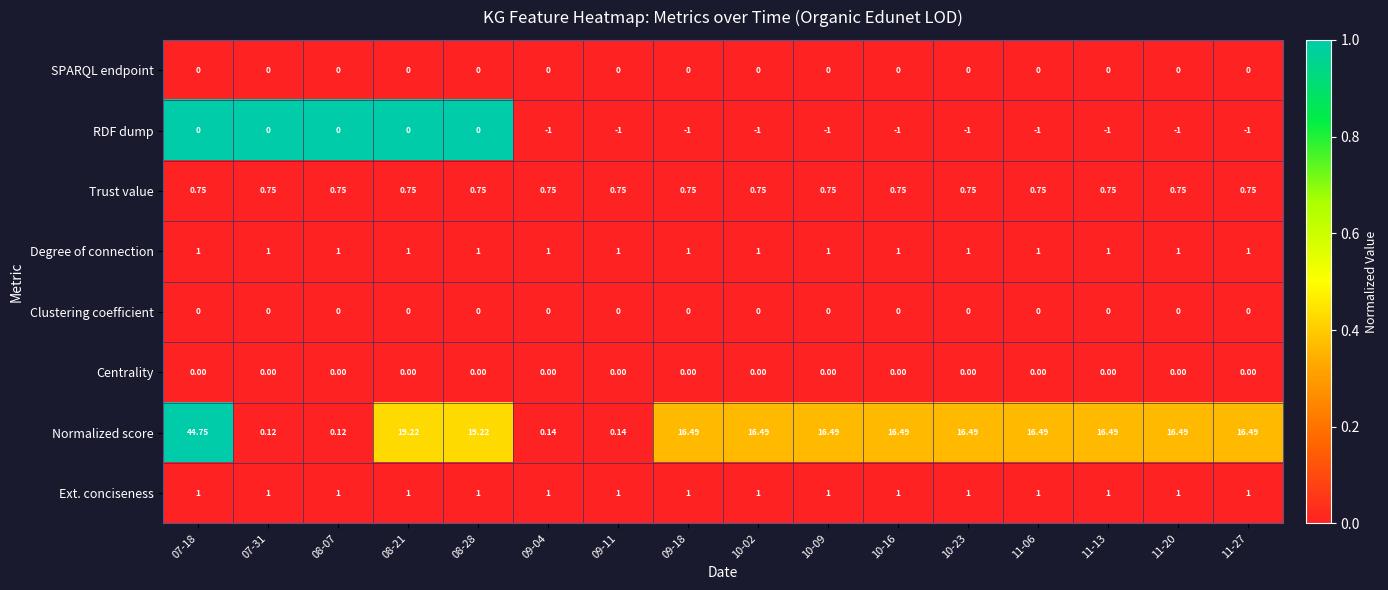

Which series has the largest range (max minus min)?

Normalized score